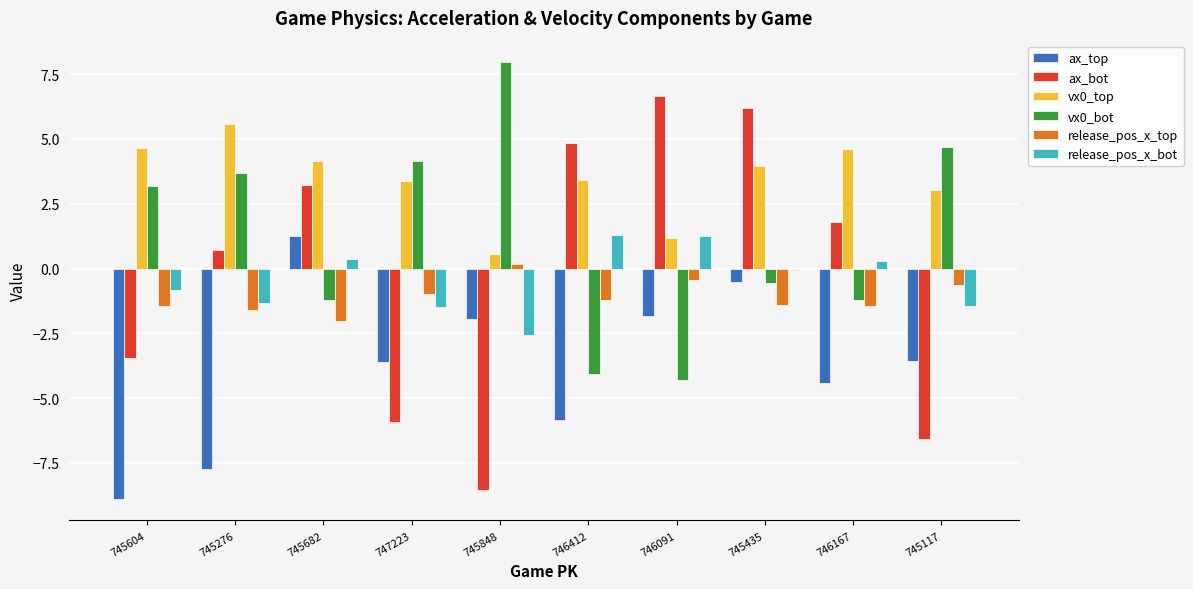

Count the number of data series in this chart.

6